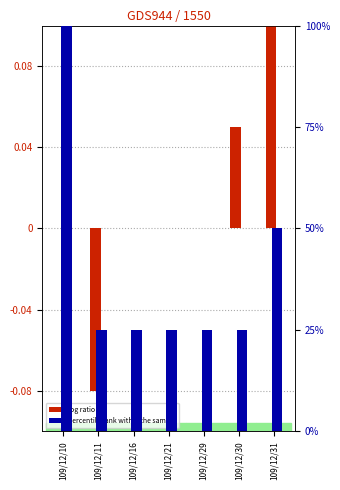

Which series has the largest range (max minus min)?

percentile rank within the sample